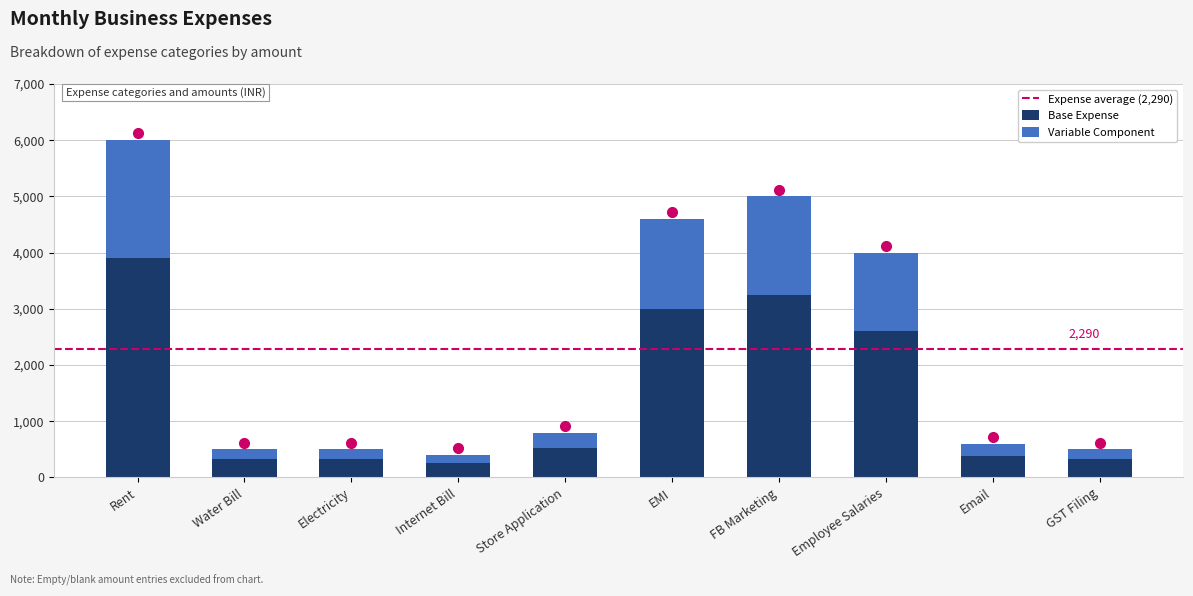

What is the minimum value for Base Expense?

260